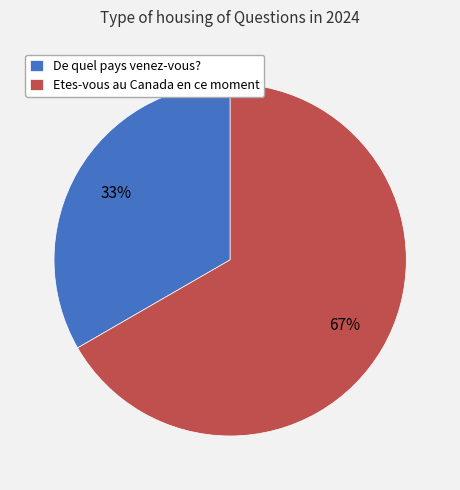

The Etes-vous au Canada en ce moment slice represents 67% of the pie. True or false?

True